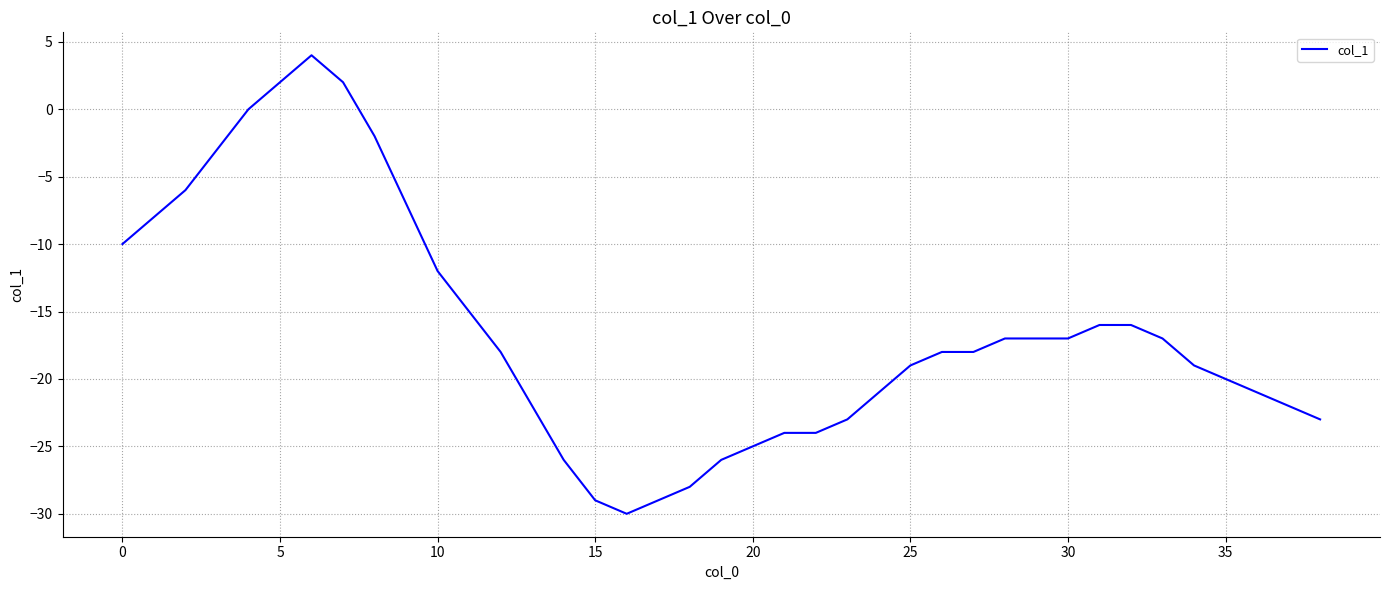

Reading left to right, list all the values displayed in this chart.

-10	-8	-6	-3	0	2	4	2	-2	-7	-12	-15	-18	-22	-26	-29	-30	-29	-28	-26	-25	-24	-24	-23	-21	-19	-18	-18	-17	-17	-17	-16	-16	-17	-19	-20	-21	-22	-23